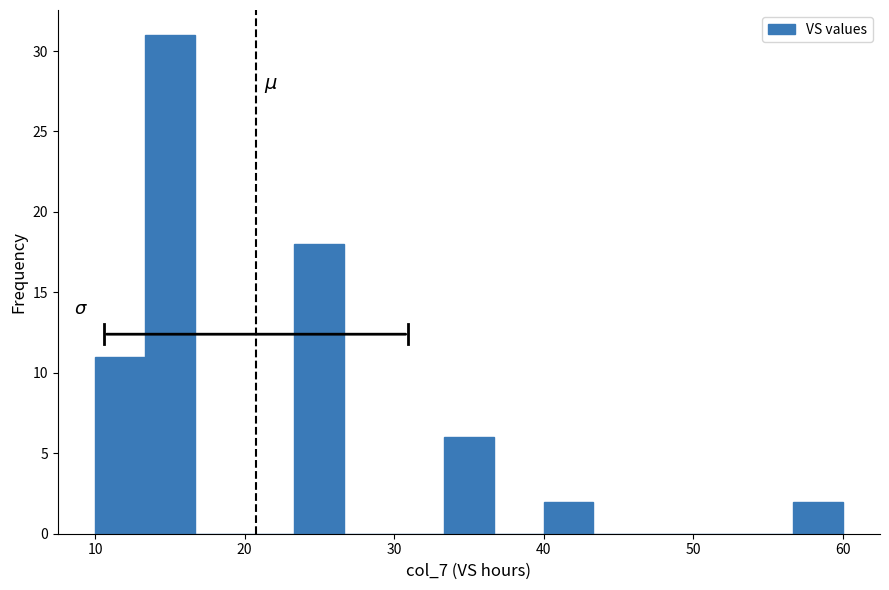

Read against the x-axis, roughly where is the centre of the tallest bar?

15